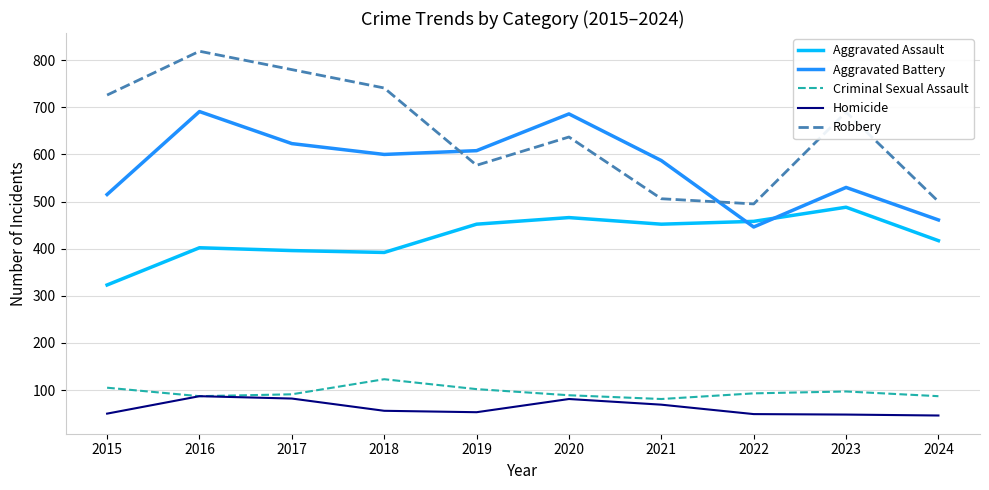

The value of Aggravated Battery at 2023 is 530. True or false?

True